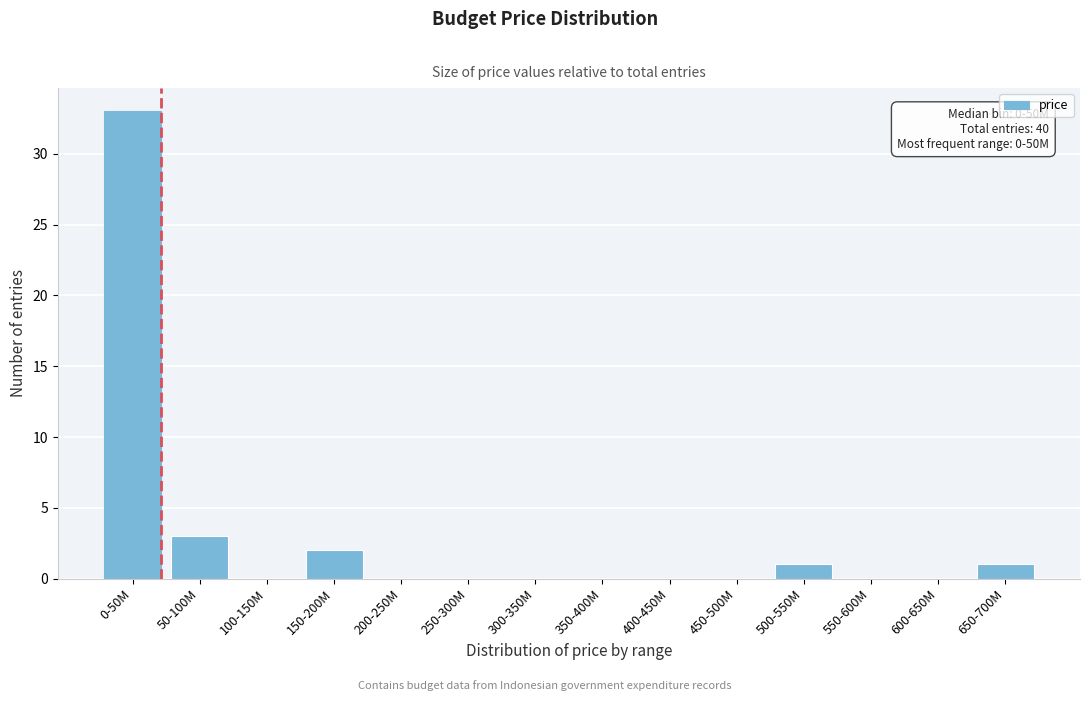

Reading right to left, extract all data points from this chart.

650-700M=1	600-650M=0	550-600M=0	500-550M=1	450-500M=0	400-450M=0	350-400M=0	300-350M=0	250-300M=0	200-250M=0	150-200M=2	100-150M=0	50-100M=3	0-50M=33